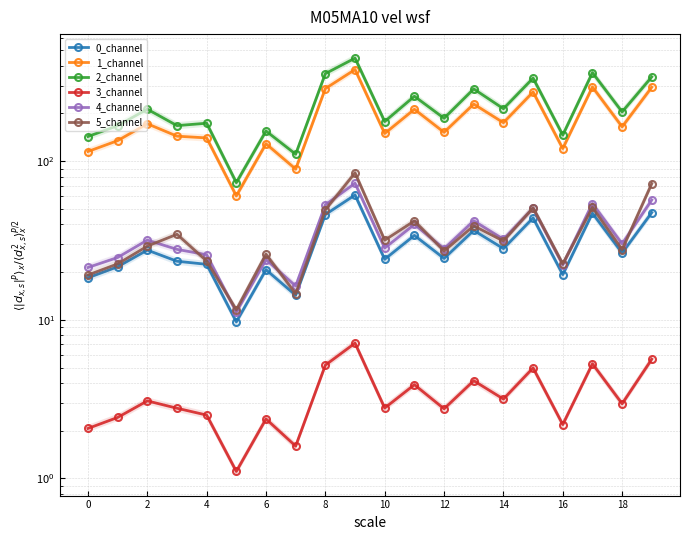

True or false: 3_channel and 4_channel cross at least once.

False